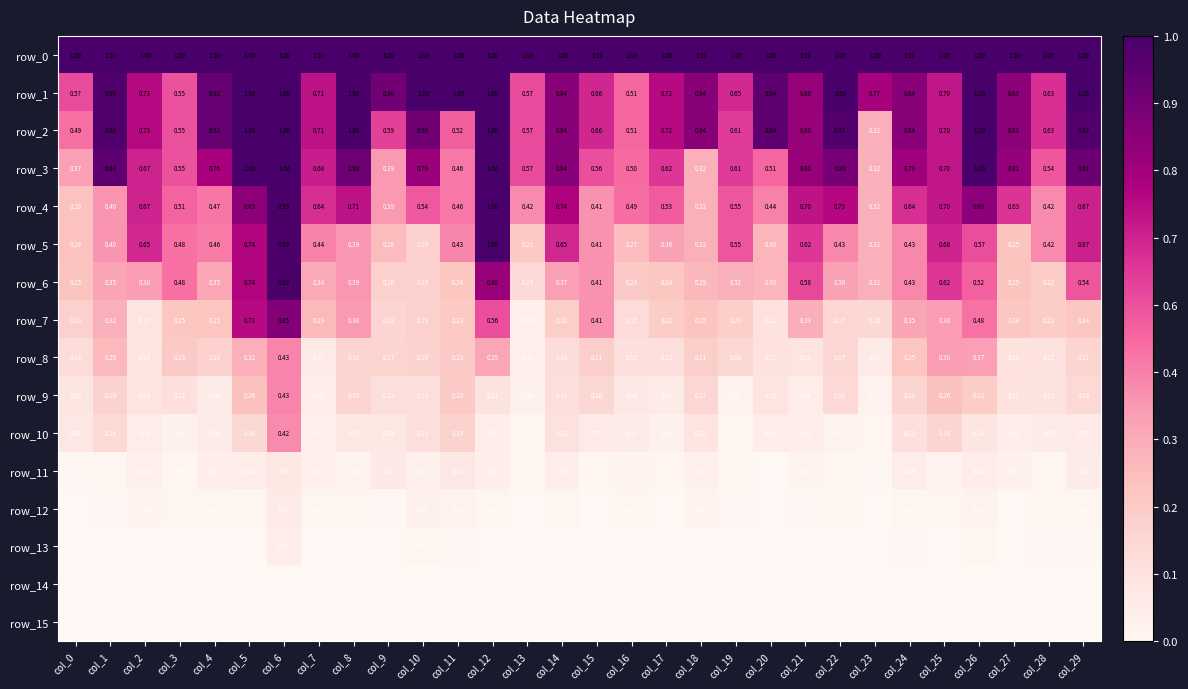

How many row_14 values are between 0 and 1?

30